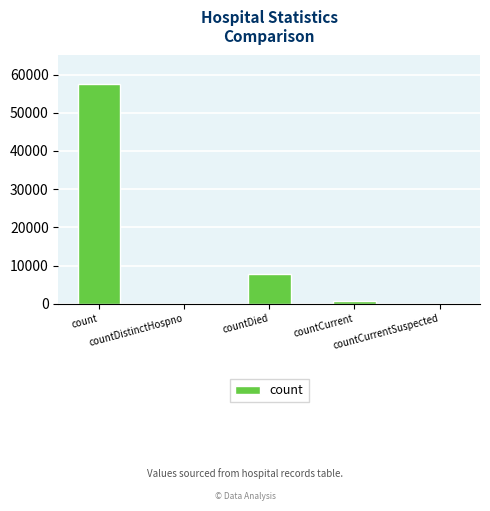

What is the greatest value displayed?

57476